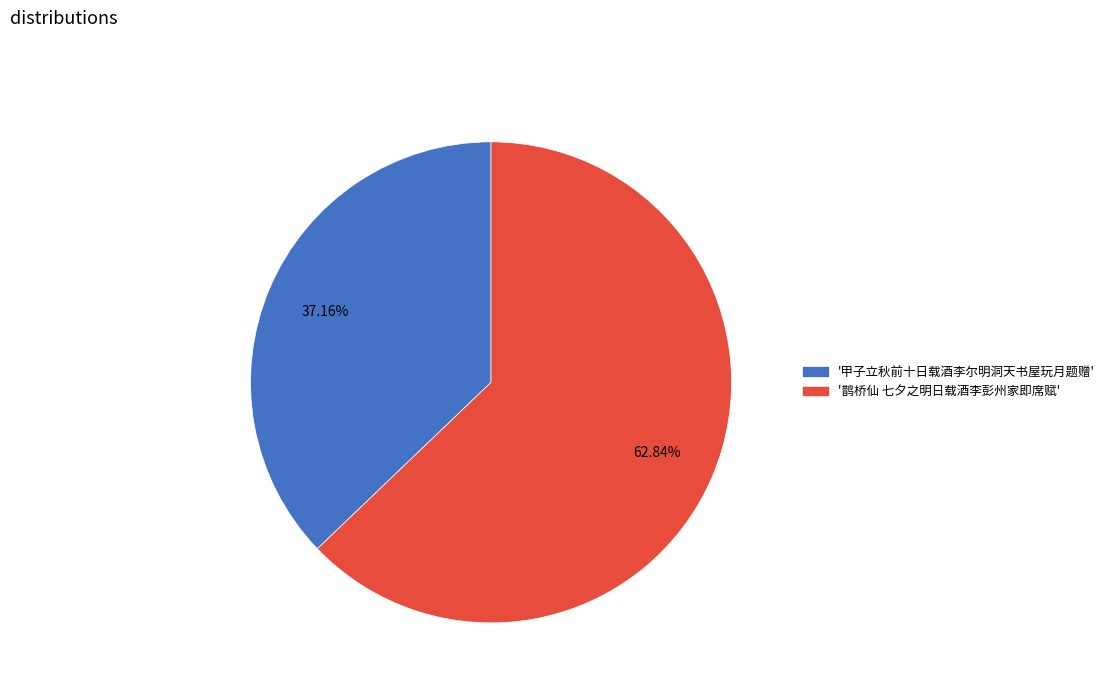

Is there any slice that represents more than half of the pie?

Yes